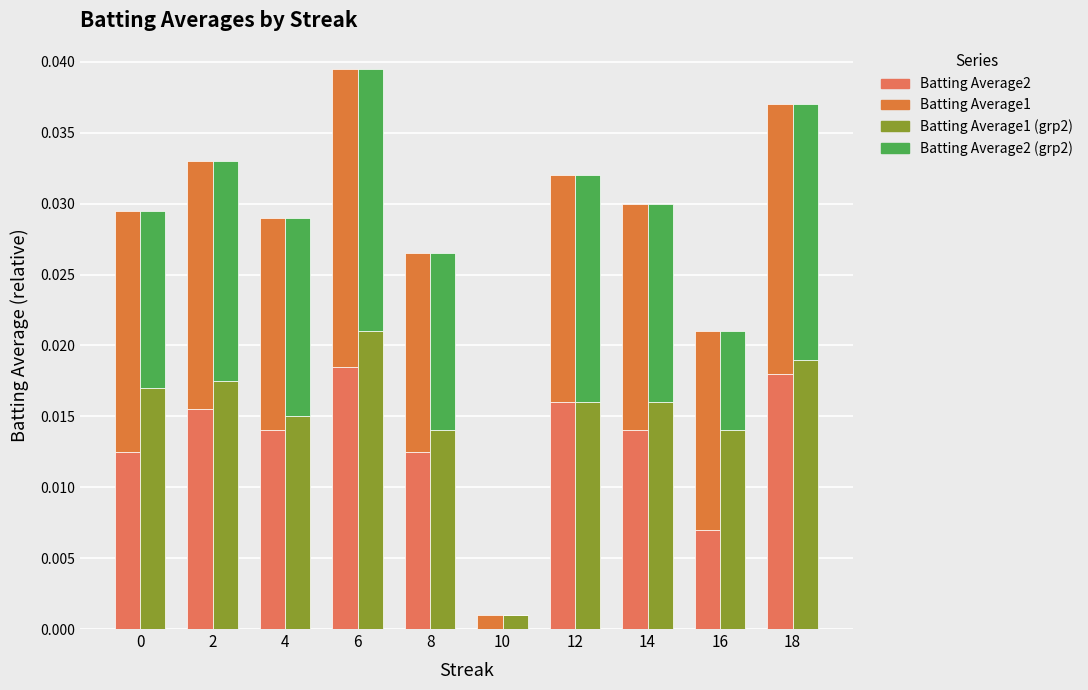

What is the sum of all Batting Average1 values?

0.2